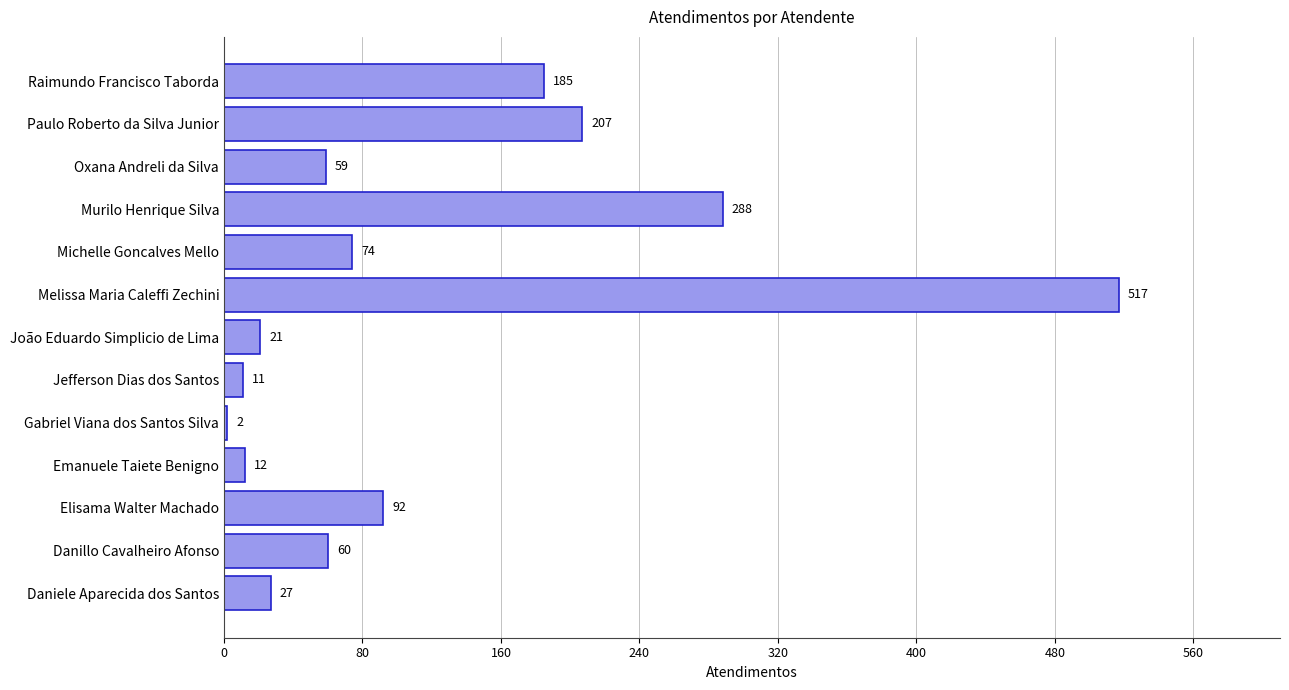

What is the ratio of the value at Raimundo Francisco Taborda to the value at Gabriel Viana dos Santos Silva?

92.5